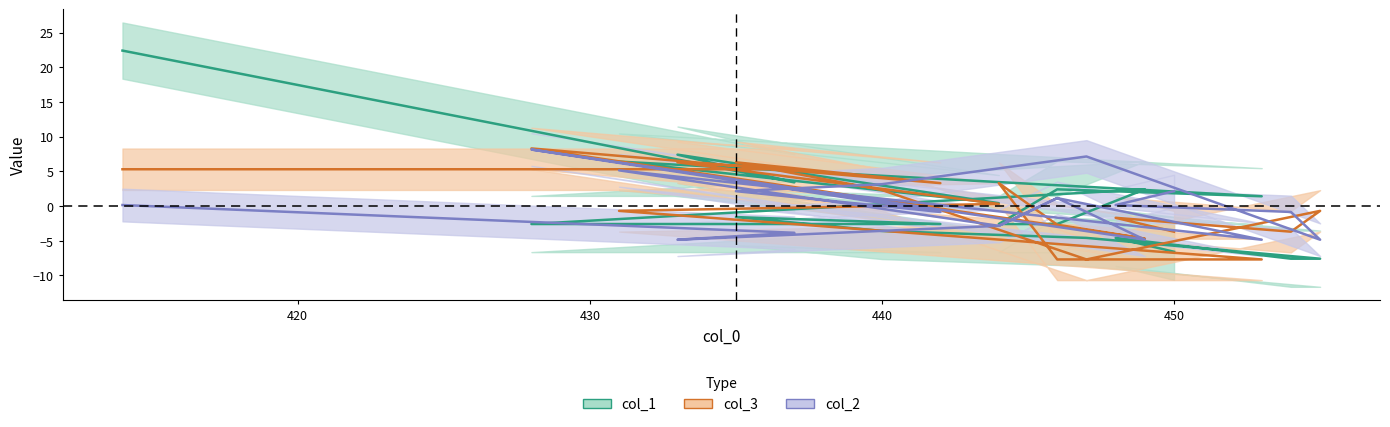

What is the difference between the second highest and minimum values in the col_3 series?

14.0